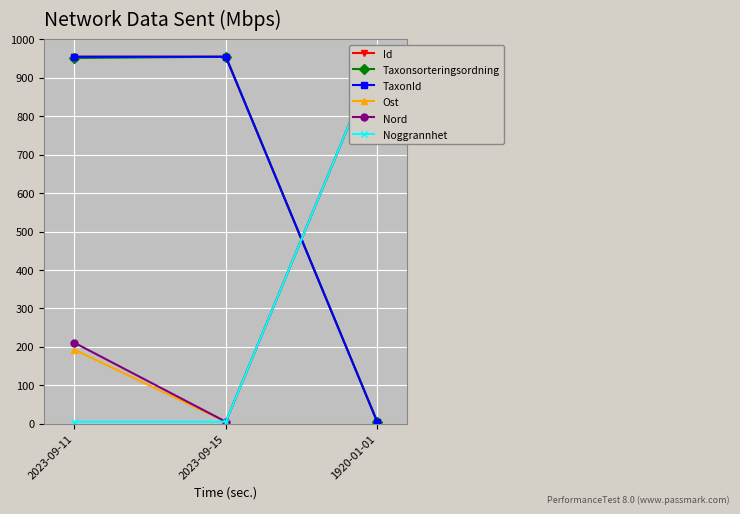

Reading left to right, list all the values displayed in this chart.

Id: 2023-09-11=955.0	2023-09-15=955.0	1920-01-01=5.0
Taxonsorteringsordning: 2023-09-11=951.7	2023-09-15=955.0	1920-01-01=5.0
TaxonId: 2023-09-11=955.0	2023-09-15=955.0	1920-01-01=5.0
Ost: 2023-09-11=192.2	2023-09-15=5.0	1920-01-01=955.0
Nord: 2023-09-11=210.4	2023-09-15=5.0	1920-01-01=955.0
Noggrannhet: 2023-09-11=5.0	2023-09-15=5.0	1920-01-01=955.0